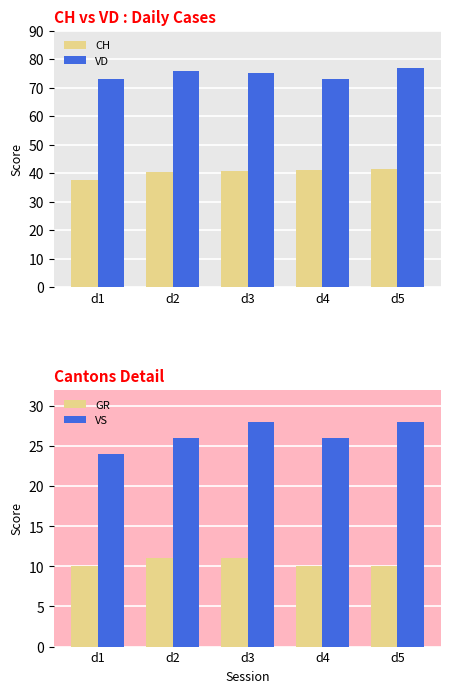

At d3, list the series in order from largest to smallest.

VD, CH, VS, GR